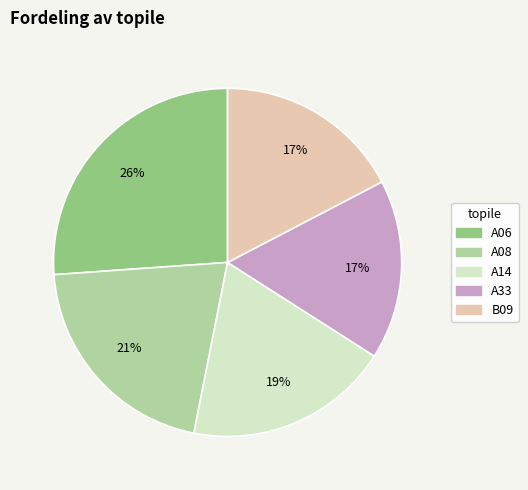

Which slice is the largest?

A06